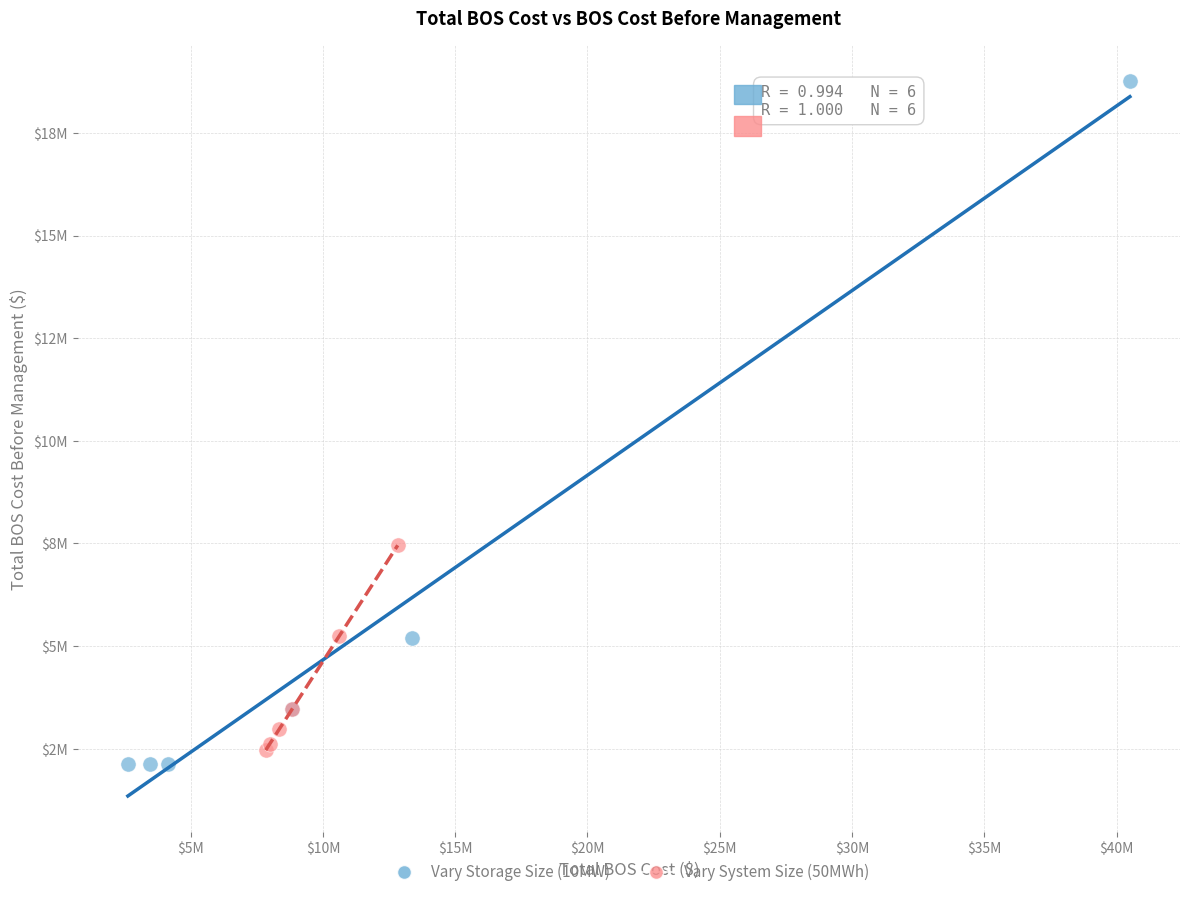

Which series reaches the minimum Y coordinate?

Vary Storage Size (10MW)